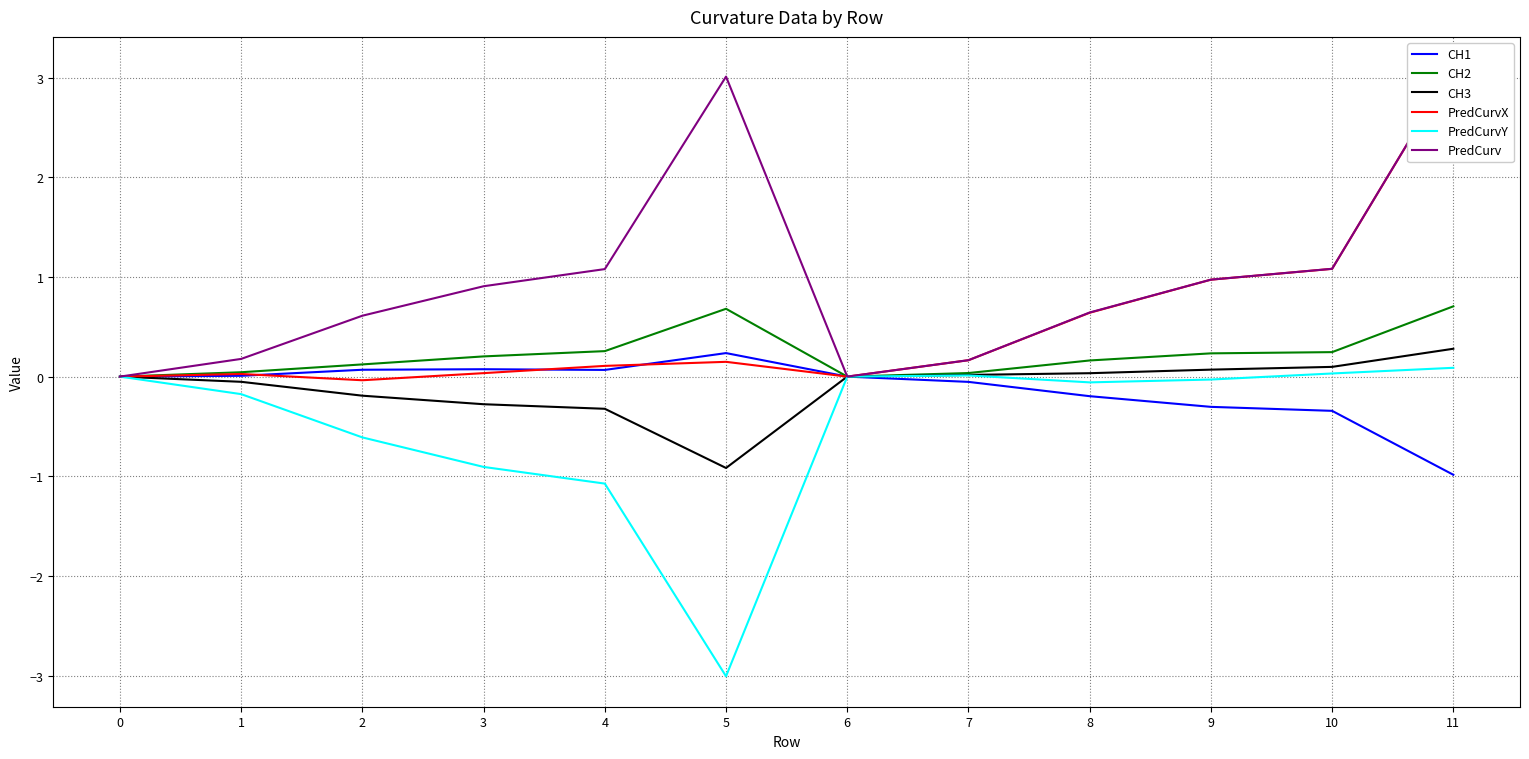

Is it true that CH1 equals 0.0 at 1?

True